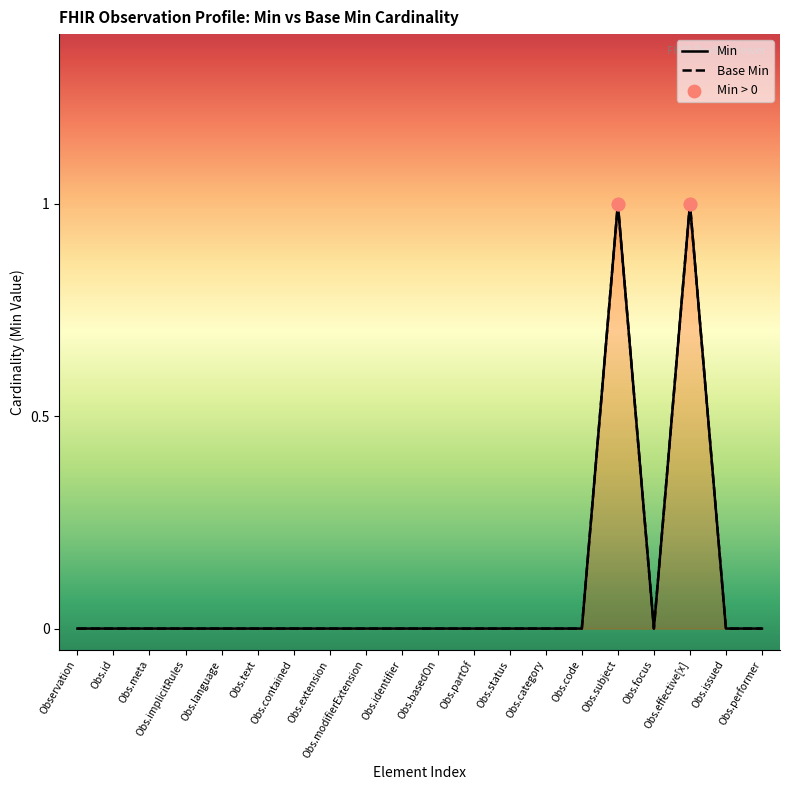

What are all the series names shown in the legend?

Min, Base Min